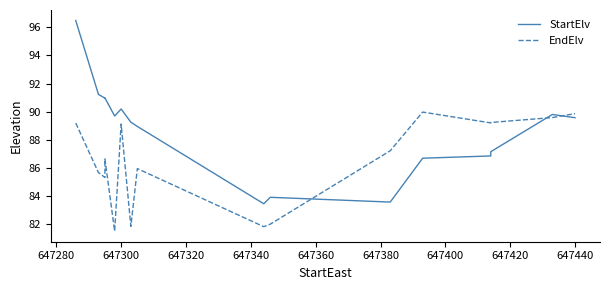

How many times do EndElv and StartElv cross each other?

3